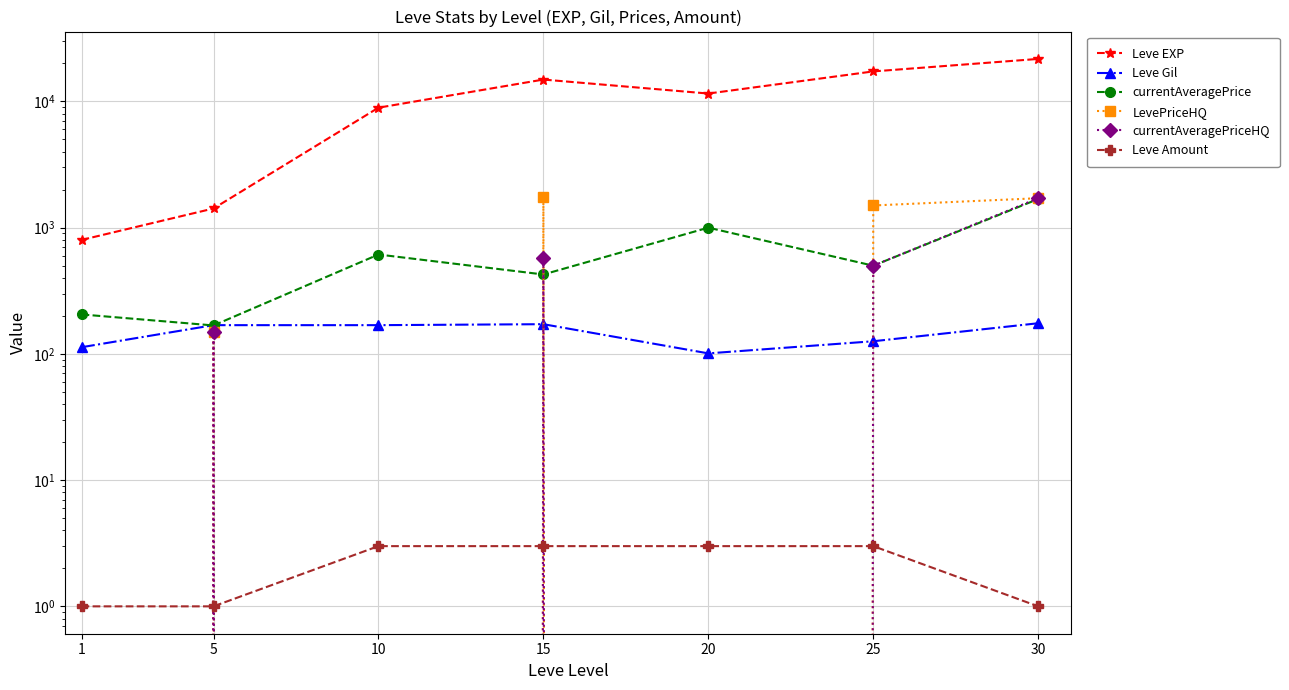

How many values in currentAveragePriceHQ are above zero?

4